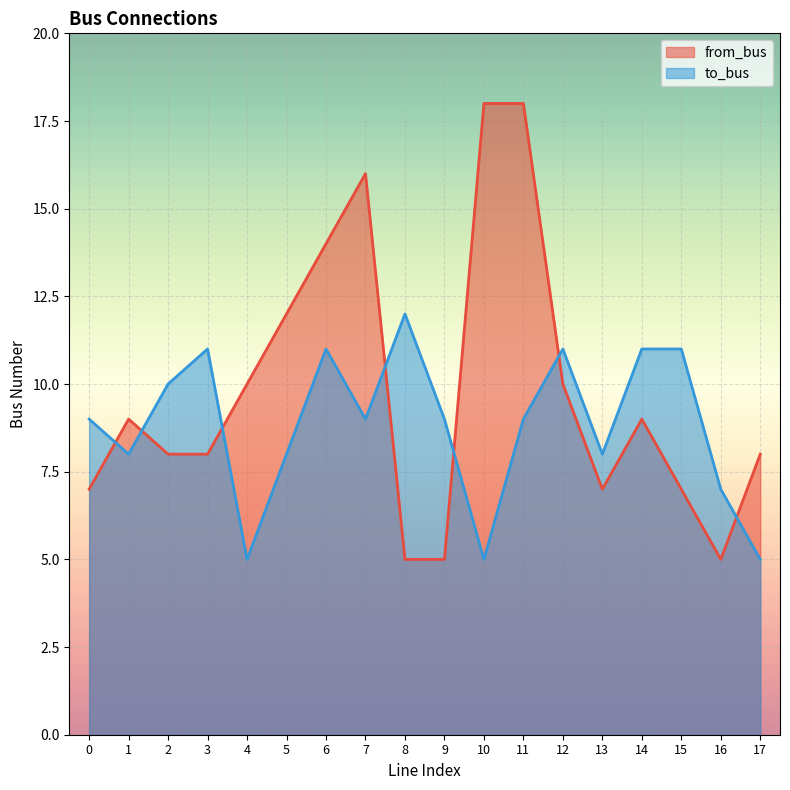

Rank the series by their maximum value, from highest to lowest.

from_bus, to_bus